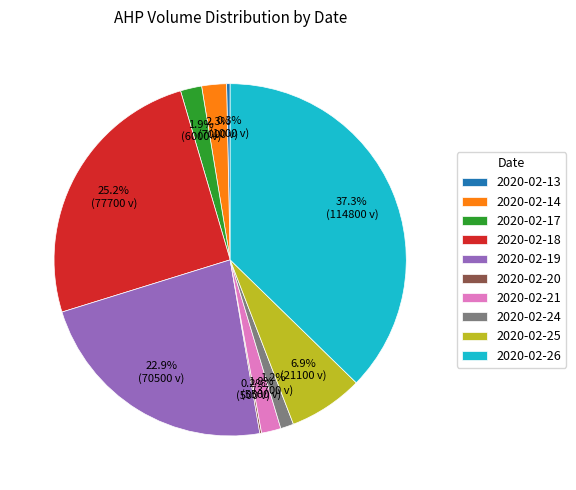

Do 2020-02-24 and 2020-02-21 together represent more than half of the pie?

No